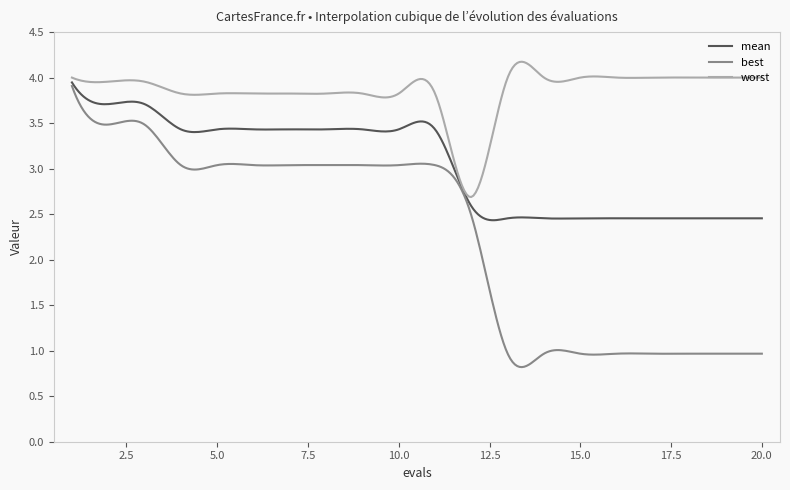

Which series has the largest total across all categories?

worst